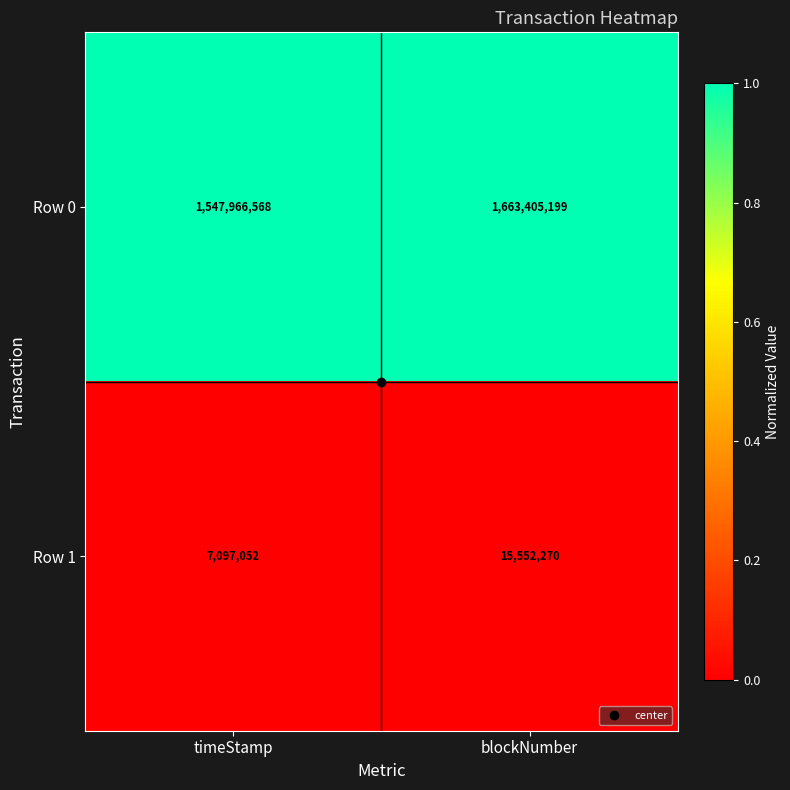

What value does the Row 1 series have at blockNumber?

15552270